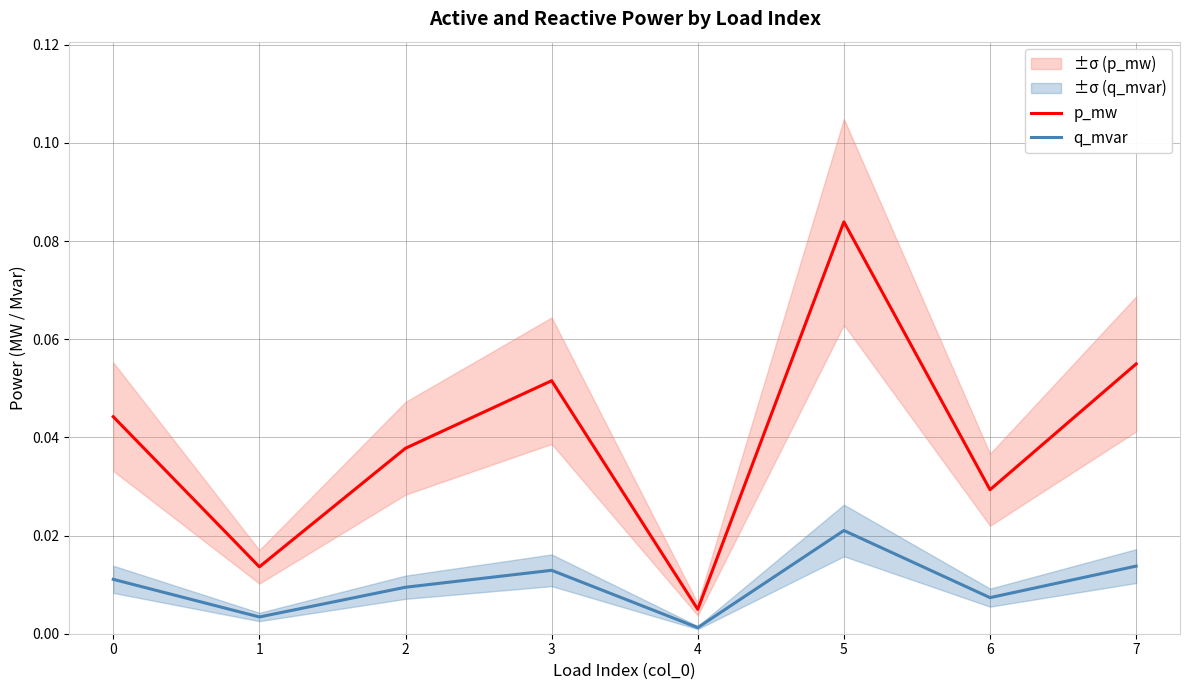

Is the value of q_mvar at 0 greater than the value of p_mw at 6?

No